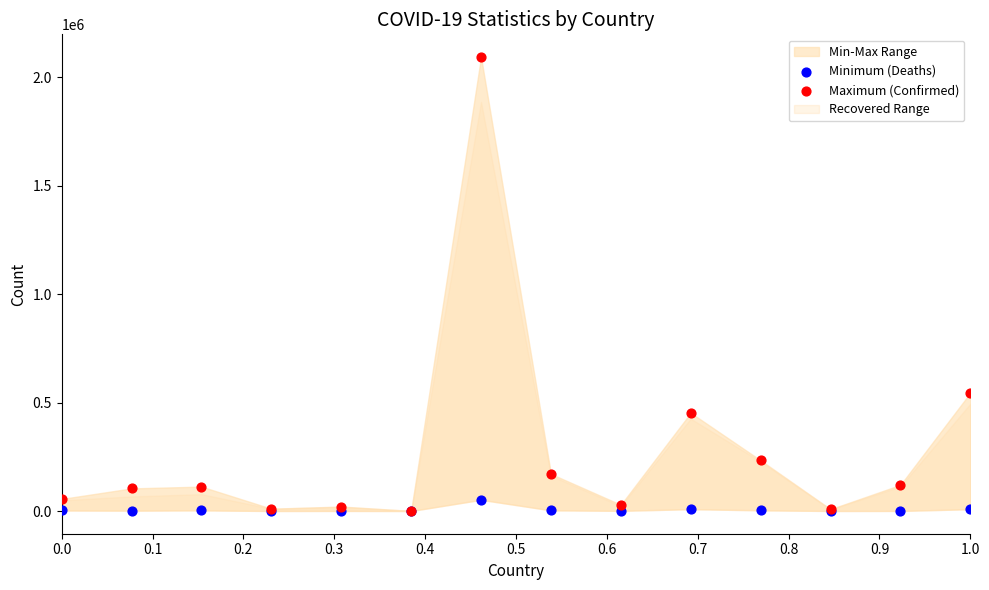

In the Maximum (Confirmed) series, what Y value is closest to 1047173?

544954